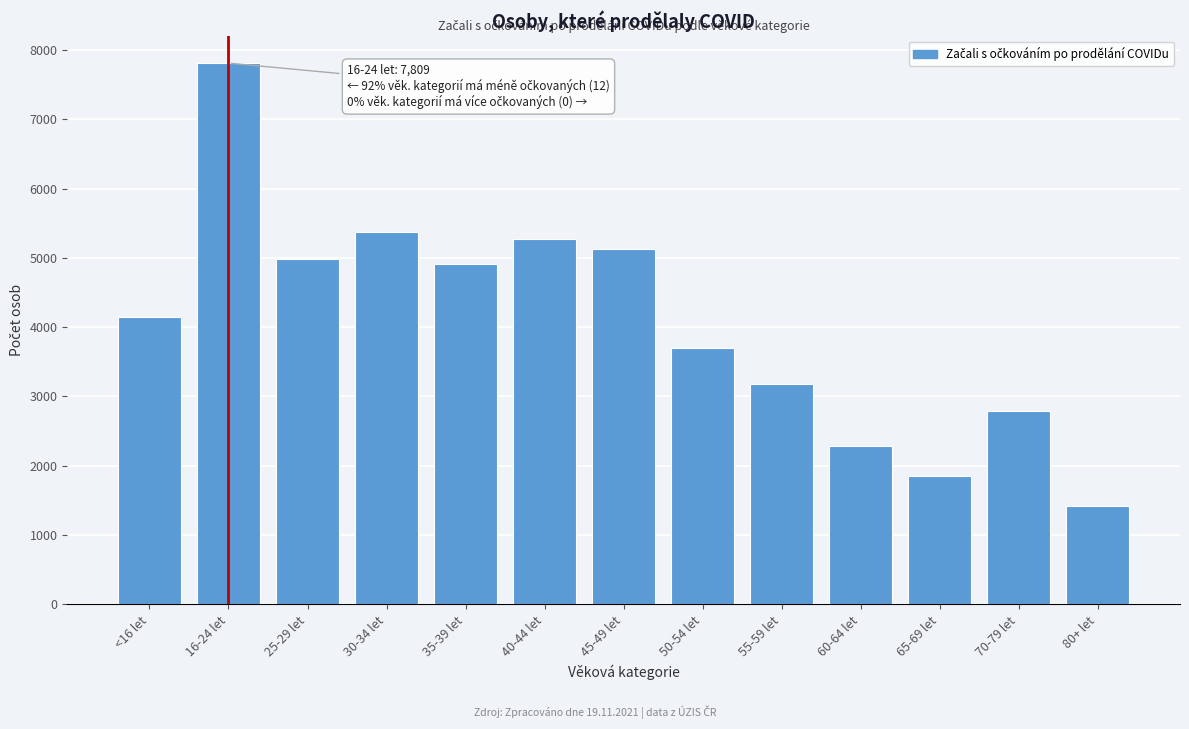

Reading left to right, what are all the values shown in this chart?

4146	7809	4988	5367	4907	5272	5130	3698	3184	2291	1851	2793	1415